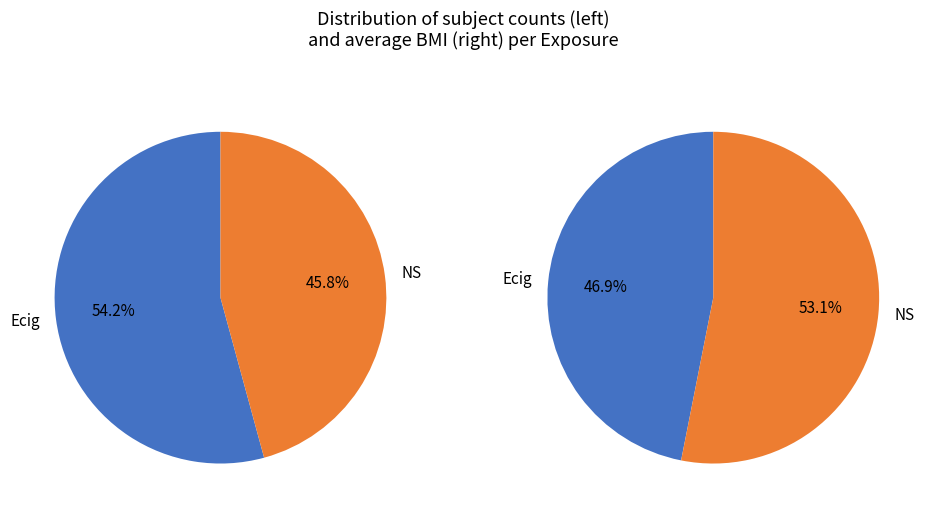

To the nearest percent, what percentage of the pie is NS?

53%